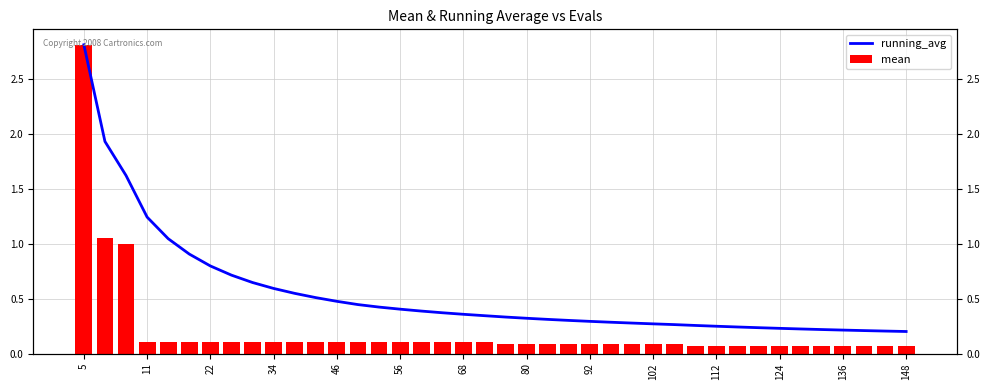

List the series in order of their peak value, highest first.

running_avg, mean